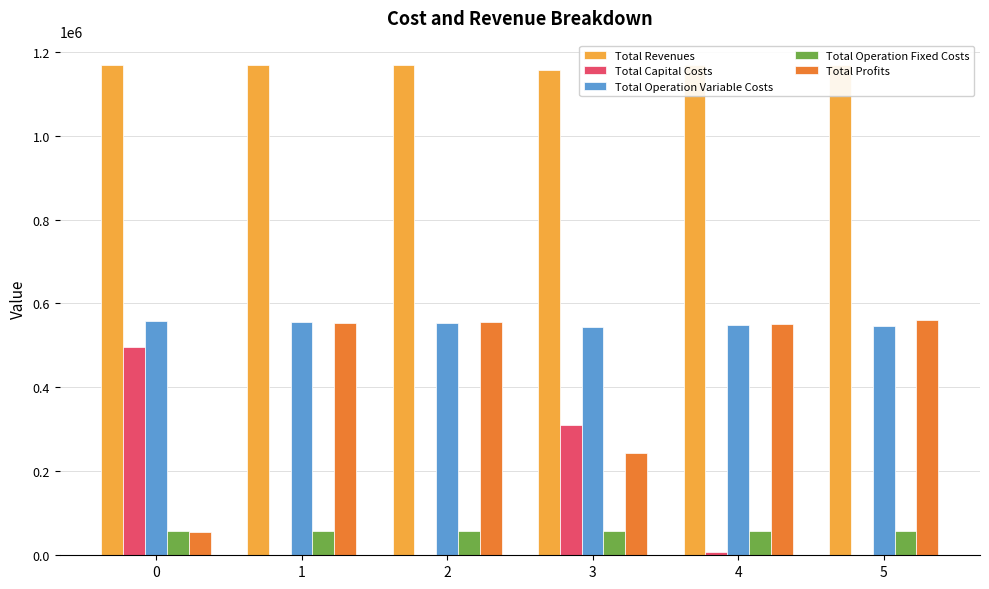

What is the difference between the maximum and minimum values in the Total Operation Fixed Costs series?

924.8